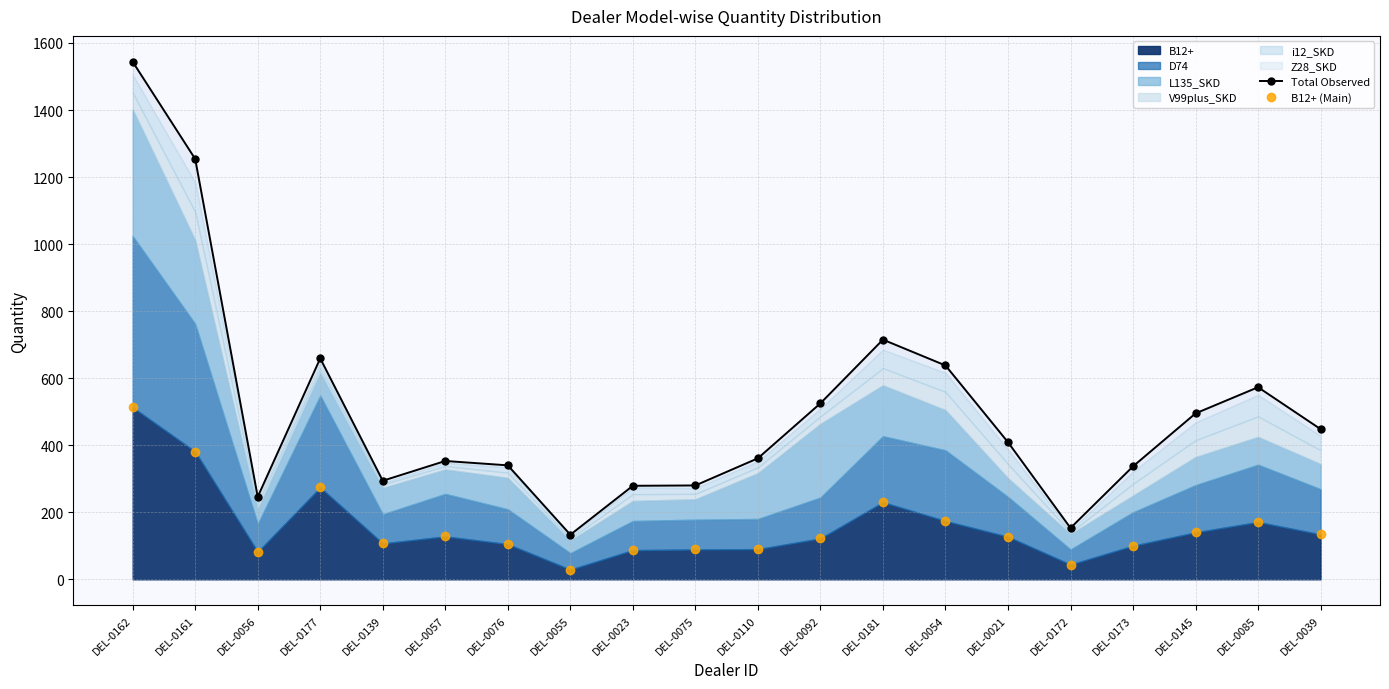

Reading left to right, list all the values displayed in this chart.

Total Observed: 1544	1254	246	659	294	353	340	133	279	280	361	525	715	638	409	153	337	495	573	448
B12+ (Main): 513	381	82	274	107	128	105	29	87	89	90	122	230	174	127	44	100	140	171	134